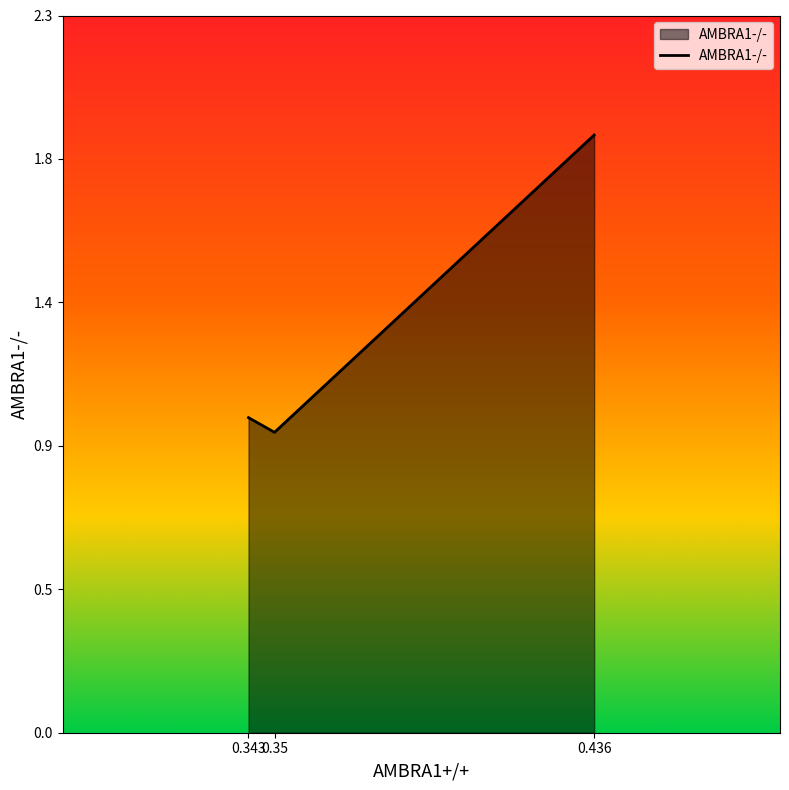

Which has a higher value, 0.35 or 0.436?

0.436